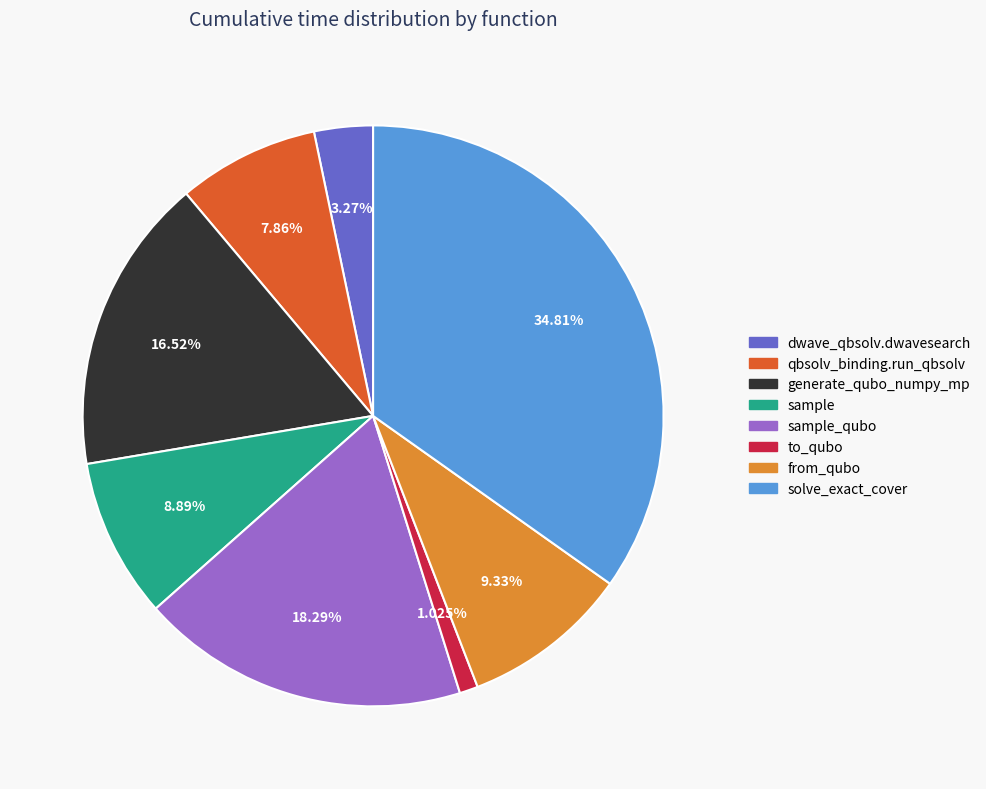

How many slices are in this pie chart?

8